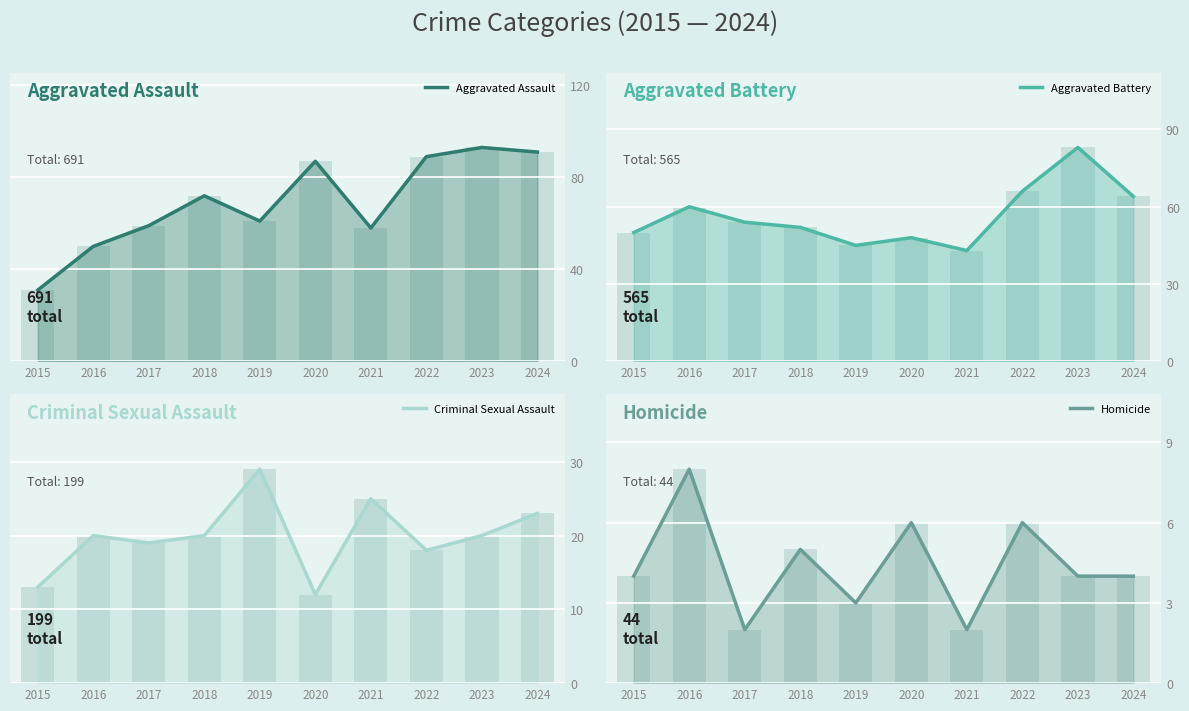

At which category is the sum across all series the highest?

2023